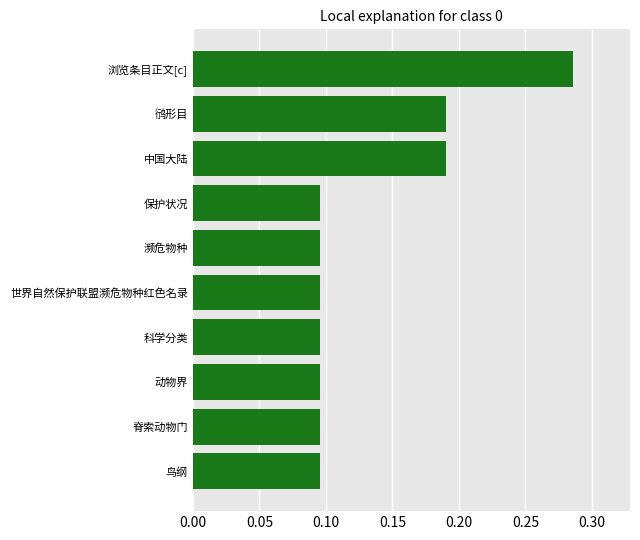

At which category does the chart reach its peak across all series?

浏览条目正文[c]